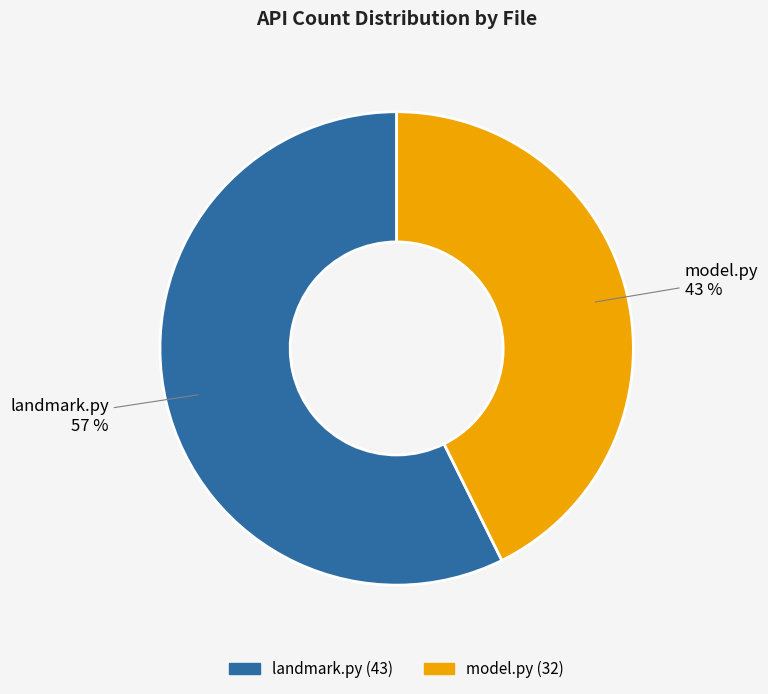

To the nearest percent, what percentage of the pie is landmark.py?

57%